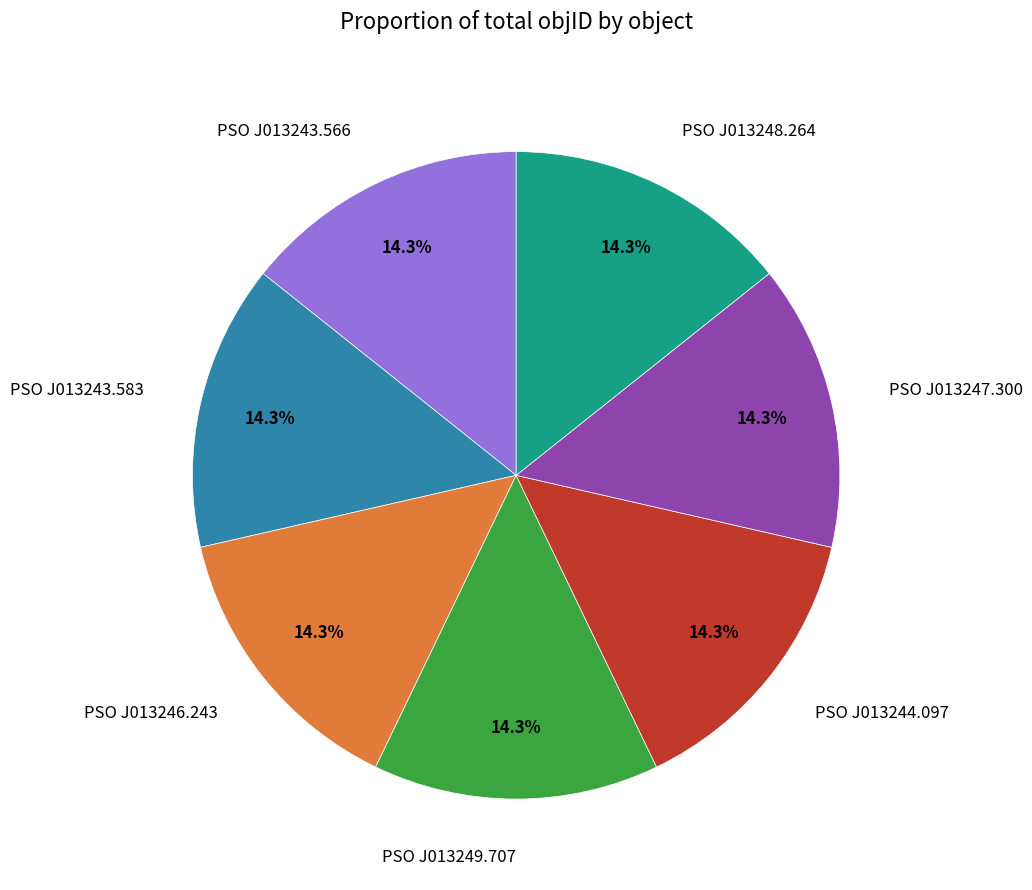

What percentage is NOT represented by PSO J013247.300?

85.7%